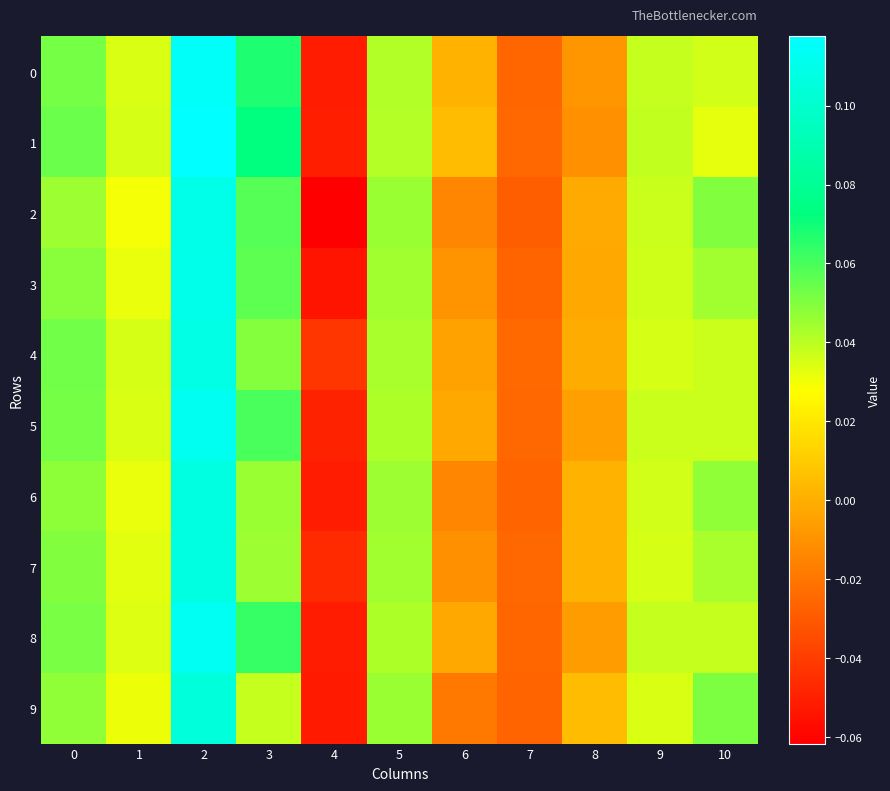

Reading left to right, what are all the values shown in this chart?

0: 0=0.1	1=0.0	2=0.1	3=0.1	4=-0.1	5=0.0	6=0.0	7=-0.0	8=-0.0	9=0.0	10=0.0
1: 0=0.1	1=0.0	2=0.1	3=0.1	4=-0.1	5=0.0	6=0.0	7=-0.0	8=-0.0	9=0.0	10=0.0
2: 0=0.0	1=0.0	2=0.1	3=0.1	4=-0.1	5=0.0	6=-0.0	7=-0.0	8=-0.0	9=0.0	10=0.0
3: 0=0.0	1=0.0	2=0.1	3=0.1	4=-0.1	5=0.0	6=-0.0	7=-0.0	8=-0.0	9=0.0	10=0.0
4: 0=0.1	1=0.0	2=0.1	3=0.0	4=-0.0	5=0.0	6=-0.0	7=-0.0	8=-0.0	9=0.0	10=0.0
5: 0=0.1	1=0.0	2=0.1	3=0.1	4=-0.0	5=0.0	6=-0.0	7=-0.0	8=-0.0	9=0.0	10=0.0
6: 0=0.0	1=0.0	2=0.1	3=0.0	4=-0.1	5=0.0	6=-0.0	7=-0.0	8=0.0	9=0.0	10=0.0
7: 0=0.1	1=0.0	2=0.1	3=0.0	4=-0.0	5=0.0	6=-0.0	7=-0.0	8=0.0	9=0.0	10=0.0
8: 0=0.1	1=0.0	2=0.1	3=0.1	4=-0.1	5=0.0	6=-0.0	7=-0.0	8=-0.0	9=0.0	10=0.0
9: 0=0.0	1=0.0	2=0.1	3=0.0	4=-0.1	5=0.0	6=-0.0	7=-0.0	8=0.0	9=0.0	10=0.1